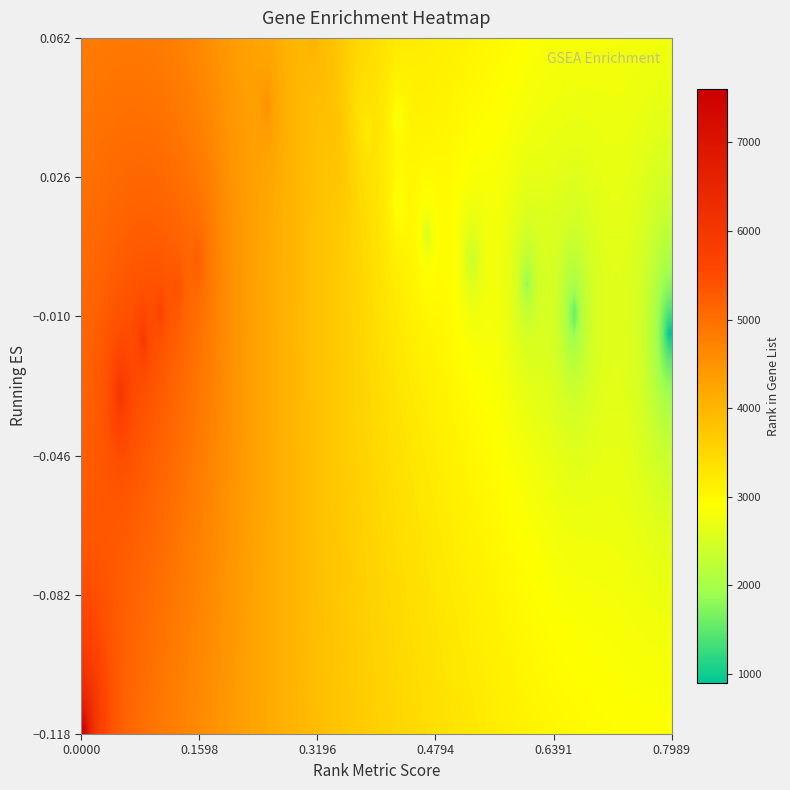

What is the greatest value displayed?

7604.0